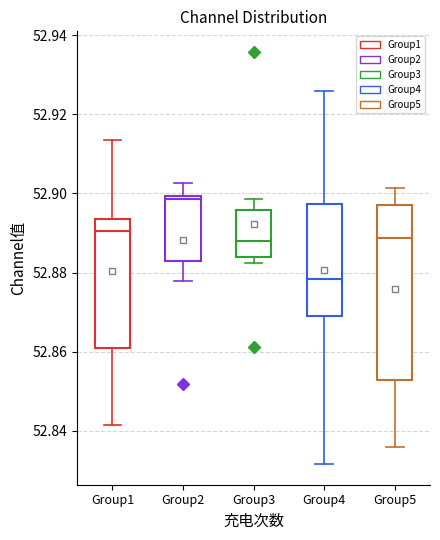

Which box's median line is the lowest?

Group4